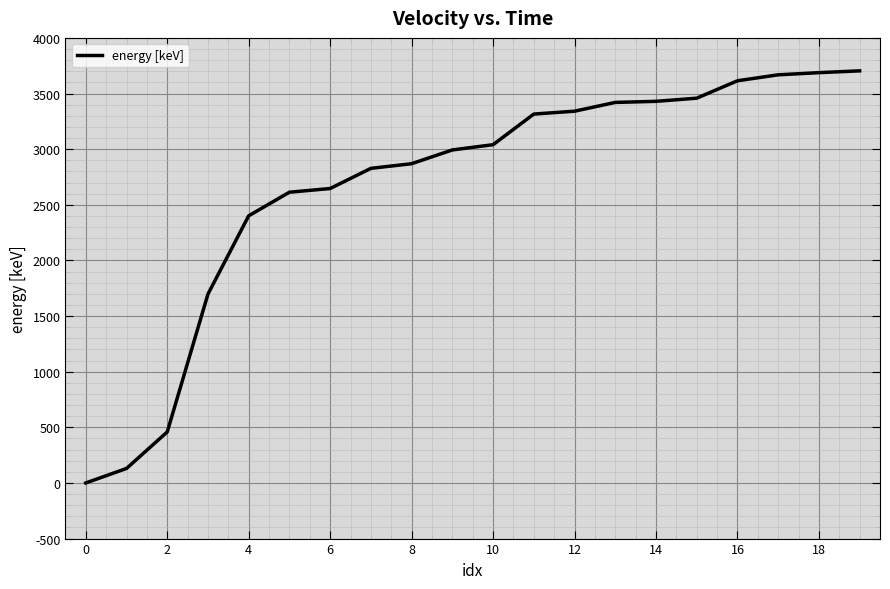

What is the maximum value shown in the chart?

3703.7